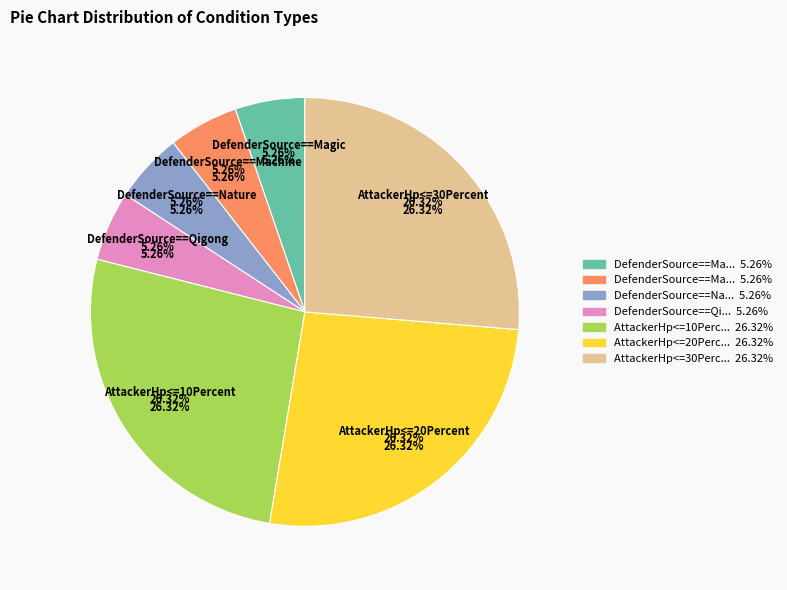

True or false: DefenderSource==Machine accounts for 13% of the total.

False